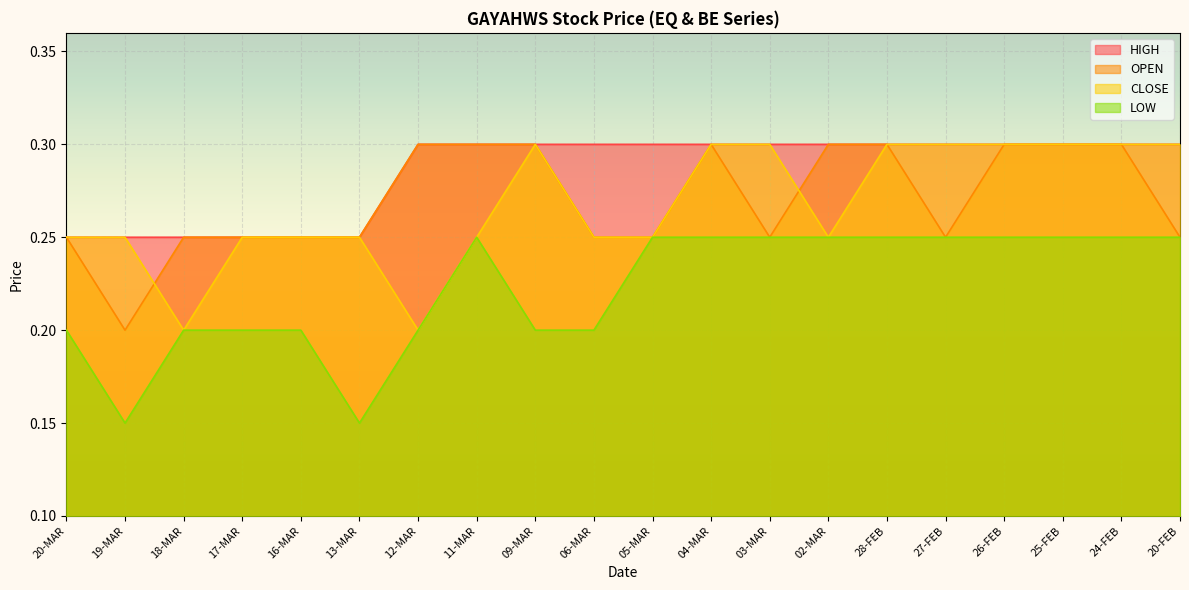

Which series has the largest range (max minus min)?

LOW